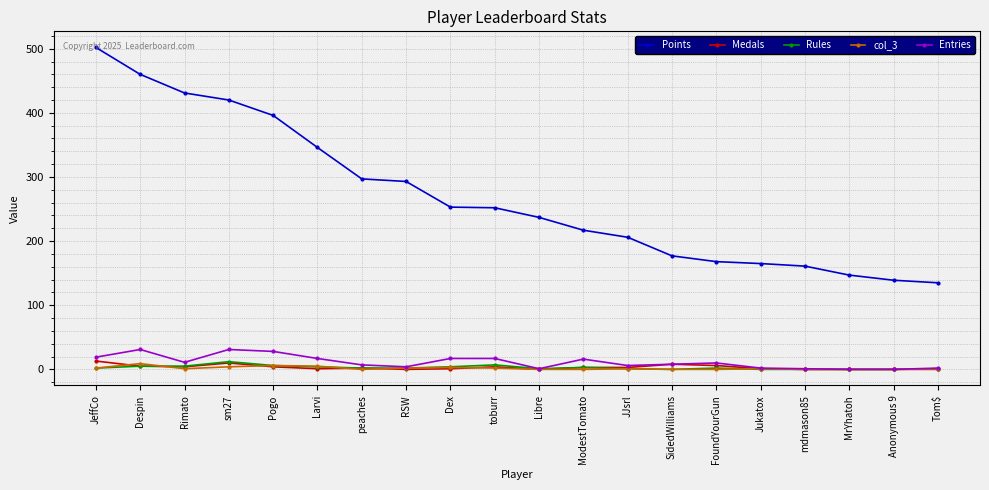

What is the label of the 19th point from the left?

Anonymous 9